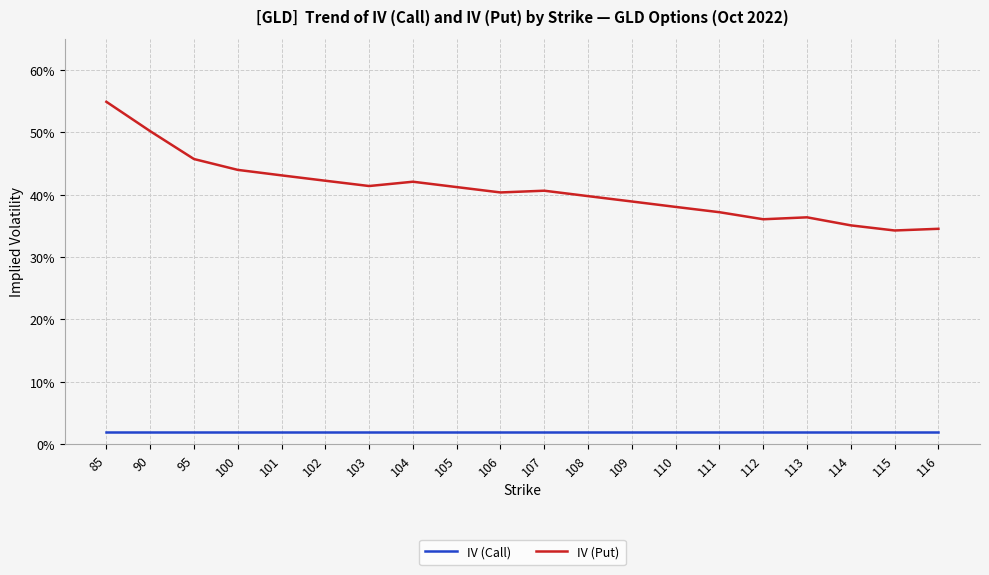

What is the sum of all IV (Put) values?

816.0